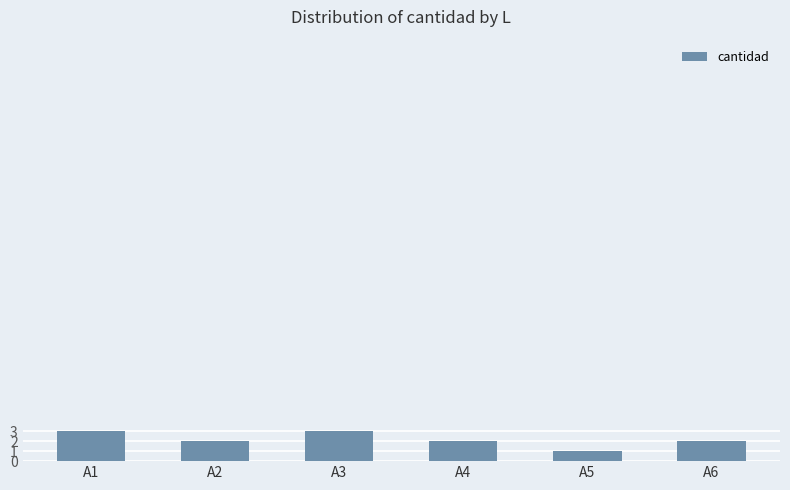

How many series are shown in this chart?

1